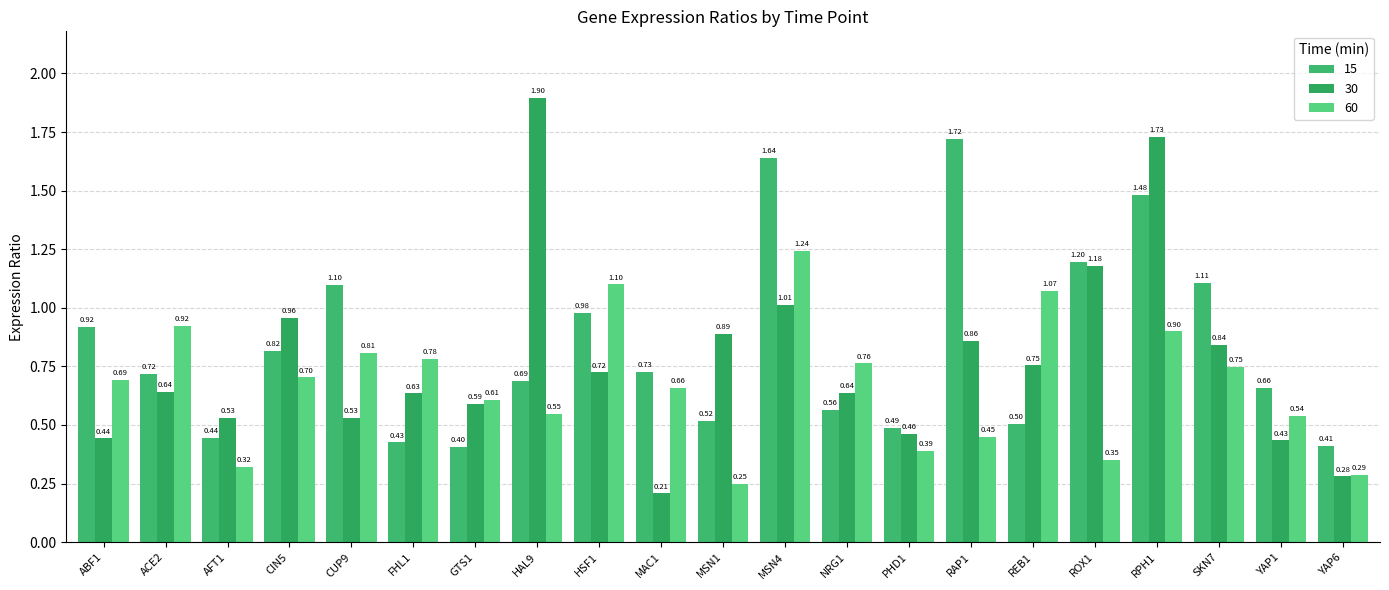

At which category is the sum across all series the highest?

RPH1